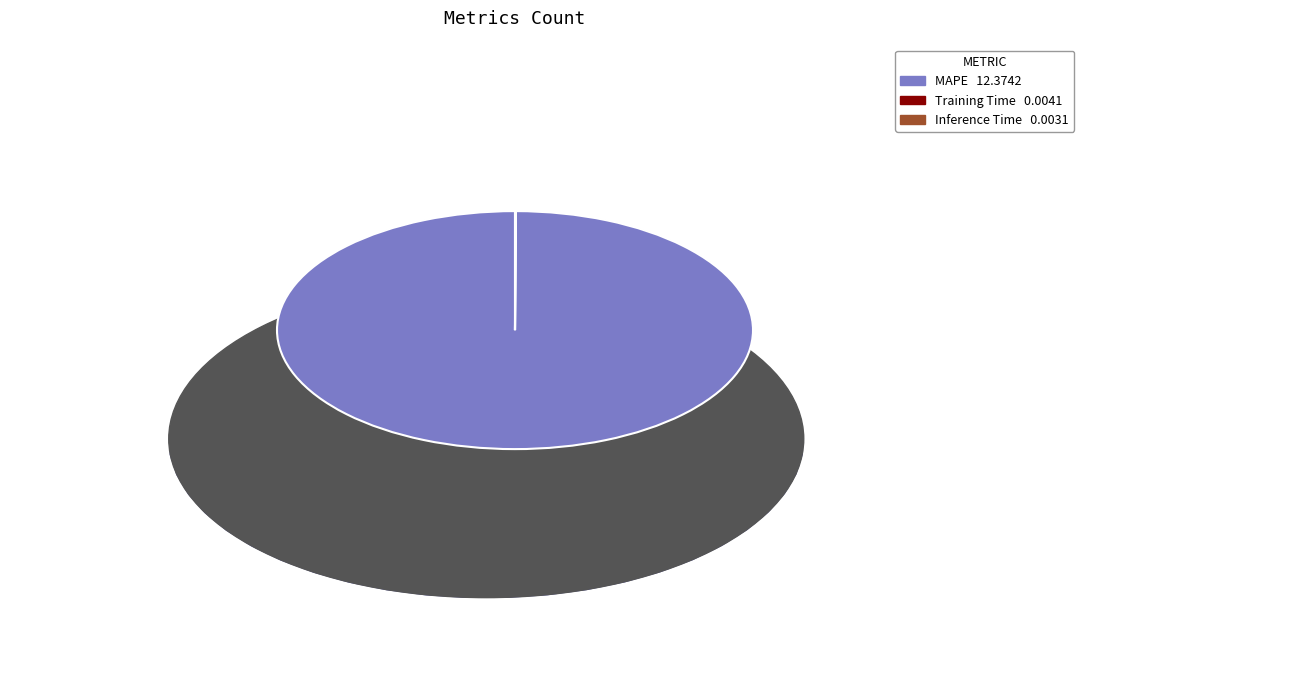

True or false: MAPE accounts for 100% of the total.

True